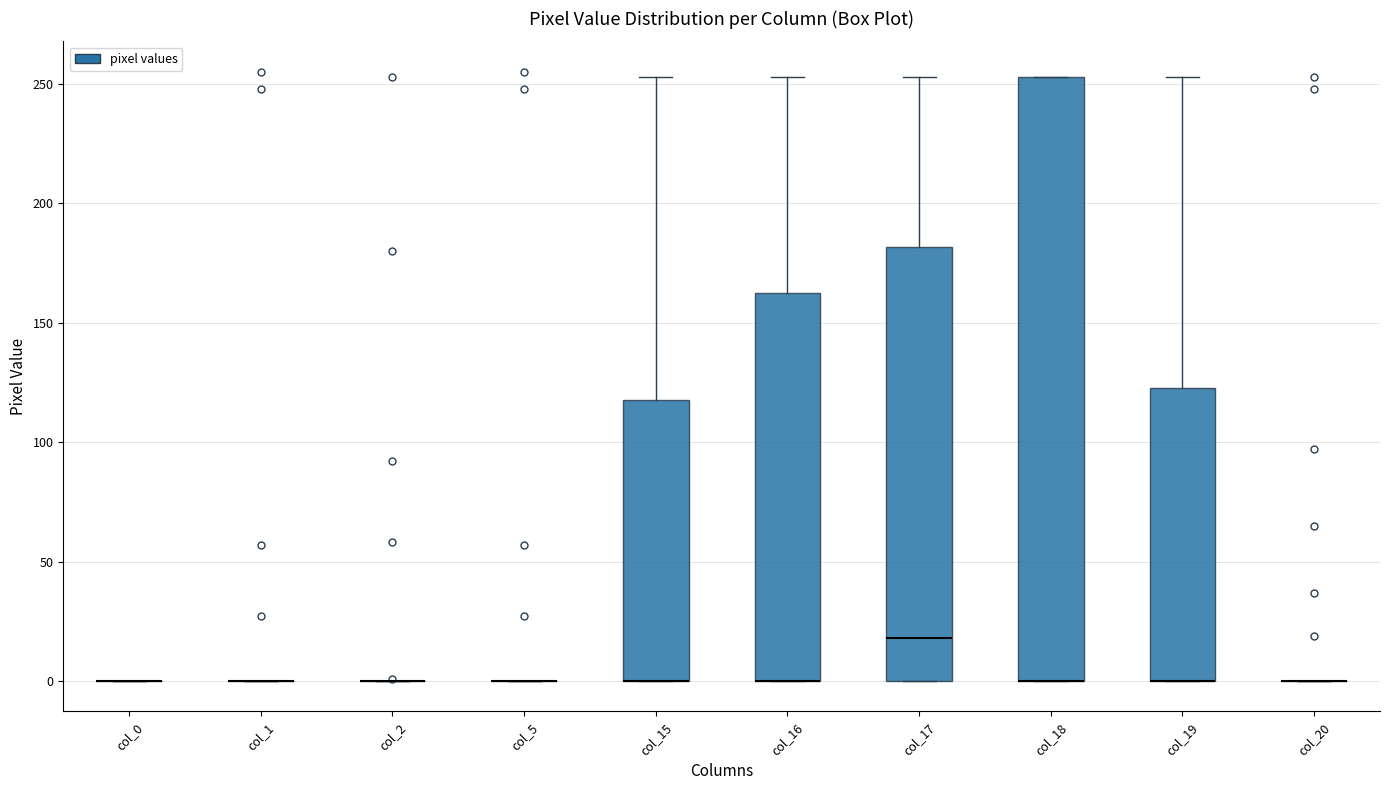

Reading left to right, read every box against the y-axis: the position of its median line, the range the box covers, and the ends of its whiskers. The values are not printed on the chart, so give them approximately, as read against the axis.

col_0: box collapsed to a line at 0, whiskers 0 to 0
col_1: box collapsed to a line at 0, whiskers 0 to 0
col_2: box collapsed to a line at 0, whiskers 0 to 0
col_5: box collapsed to a line at 0, whiskers 0 to 0
col_15: median 0 (drawn on the box's lower edge), box 0 to 120, whiskers 0 to 255
col_16: median 0 (drawn on the box's lower edge), box 0 to 165, whiskers 0 to 255
col_17: median 20, box 0 to 180, whiskers 0 to 255
col_18: median 0 (drawn on the box's lower edge), box 0 to 255, whiskers 0 to 255
col_19: median 0 (drawn on the box's lower edge), box 0 to 125, whiskers 0 to 255
col_20: box collapsed to a line at 0, whiskers 0 to 0